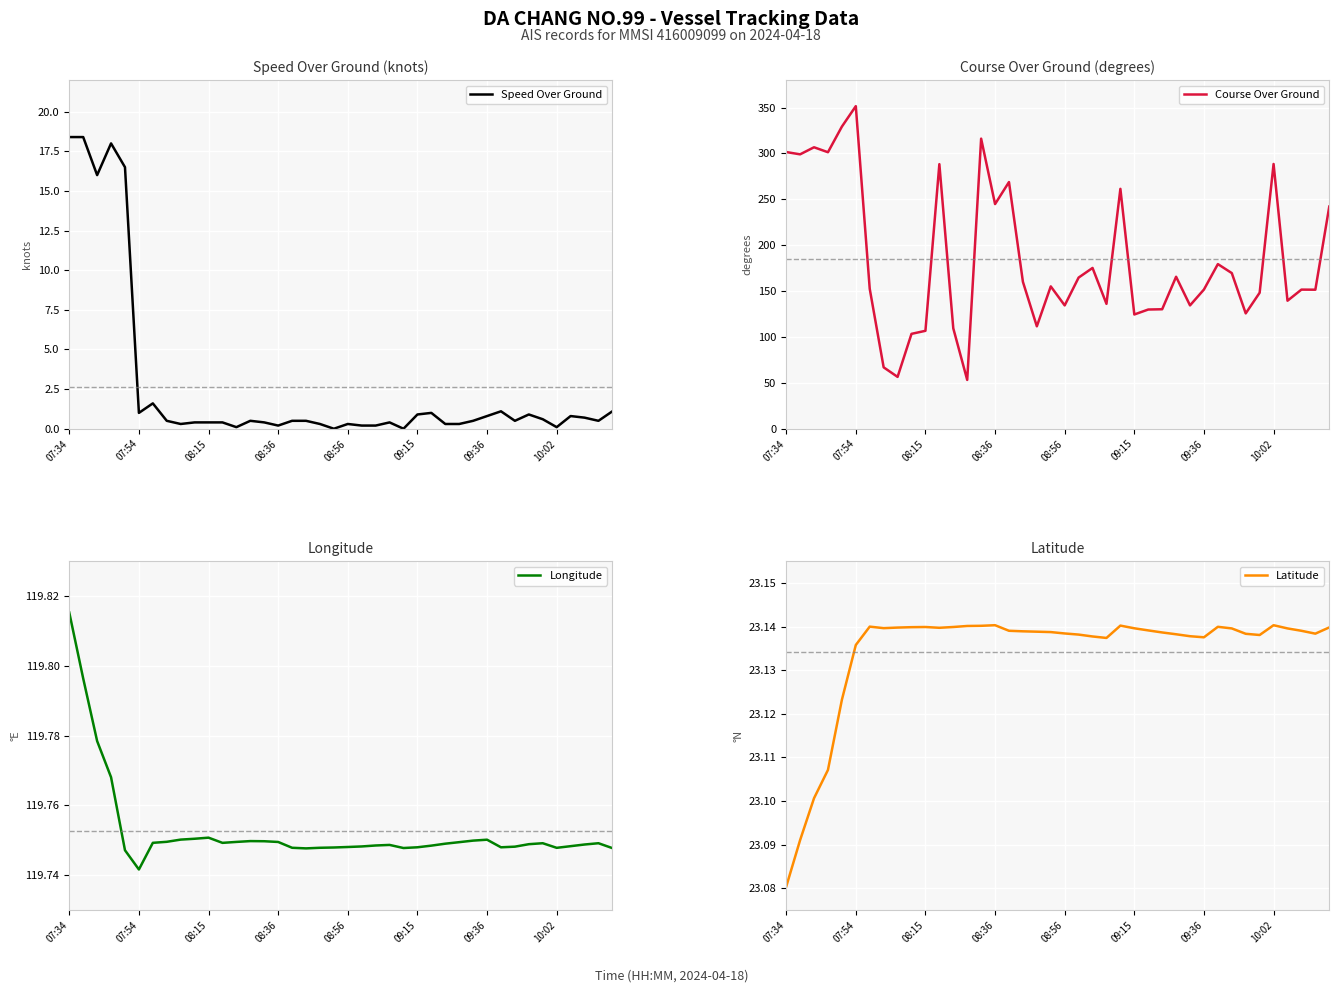

What is the maximum value for Speed Over Ground?

18.4